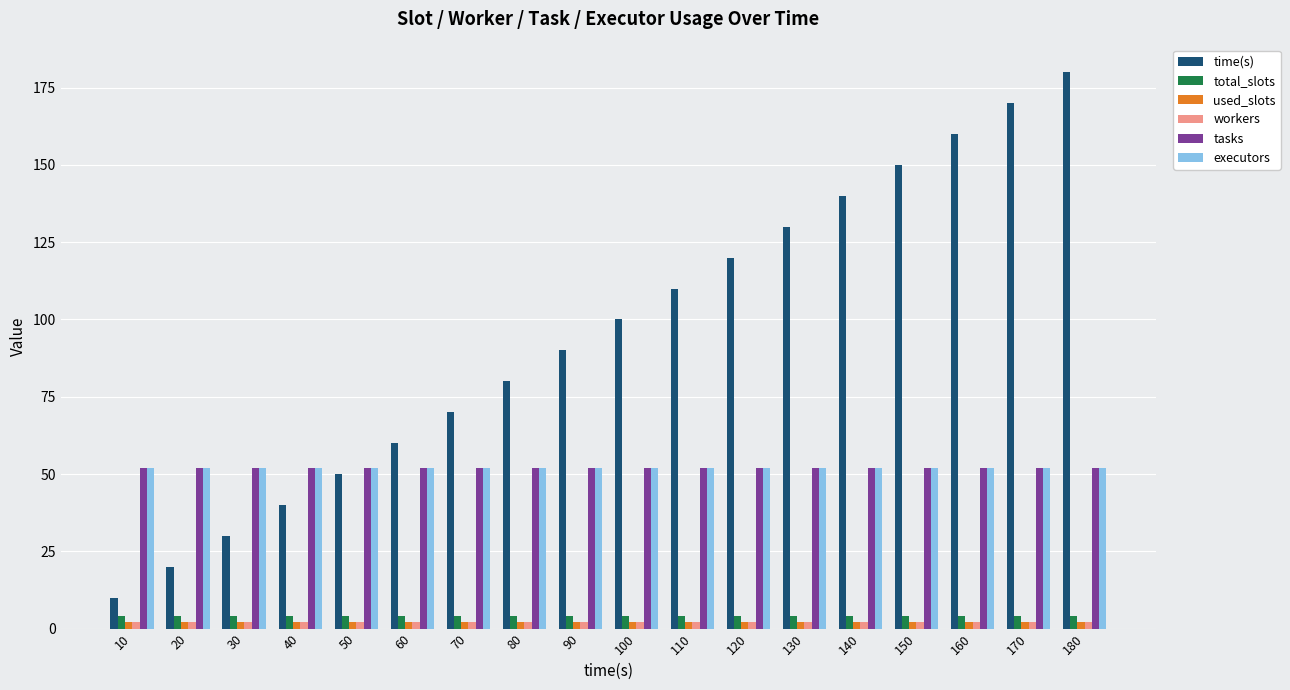

Reading left to right, list all the values displayed in this chart.

time(s): 10=10	20=20	30=30	40=40	50=50	60=60	70=70	80=80	90=90	100=100	110=110	120=120	130=130	140=140	150=150	160=160	170=170	180=180
total_slots: 10=4	20=4	30=4	40=4	50=4	60=4	70=4	80=4	90=4	100=4	110=4	120=4	130=4	140=4	150=4	160=4	170=4	180=4
used_slots: 10=2	20=2	30=2	40=2	50=2	60=2	70=2	80=2	90=2	100=2	110=2	120=2	130=2	140=2	150=2	160=2	170=2	180=2
workers: 10=2	20=2	30=2	40=2	50=2	60=2	70=2	80=2	90=2	100=2	110=2	120=2	130=2	140=2	150=2	160=2	170=2	180=2
tasks: 10=52	20=52	30=52	40=52	50=52	60=52	70=52	80=52	90=52	100=52	110=52	120=52	130=52	140=52	150=52	160=52	170=52	180=52
executors: 10=52	20=52	30=52	40=52	50=52	60=52	70=52	80=52	90=52	100=52	110=52	120=52	130=52	140=52	150=52	160=52	170=52	180=52